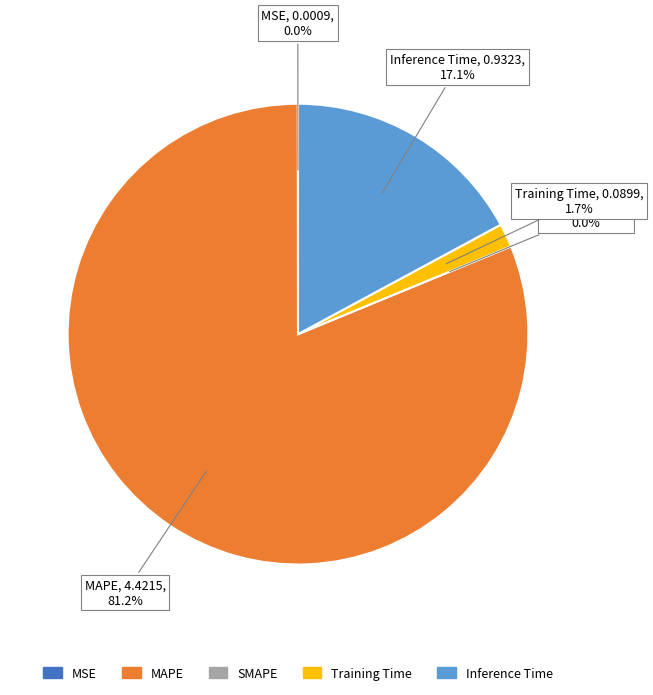

What percentage is NOT represented by SMAPE?

100.0%